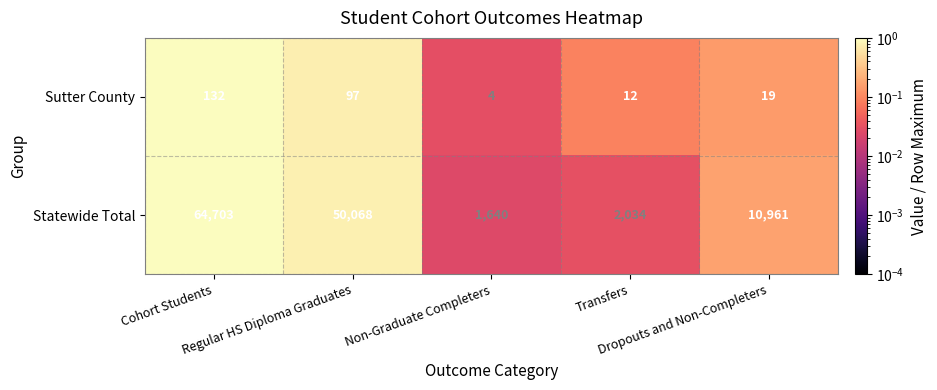

What is the difference between the second highest and second lowest values in the Statewide Total series?

48034